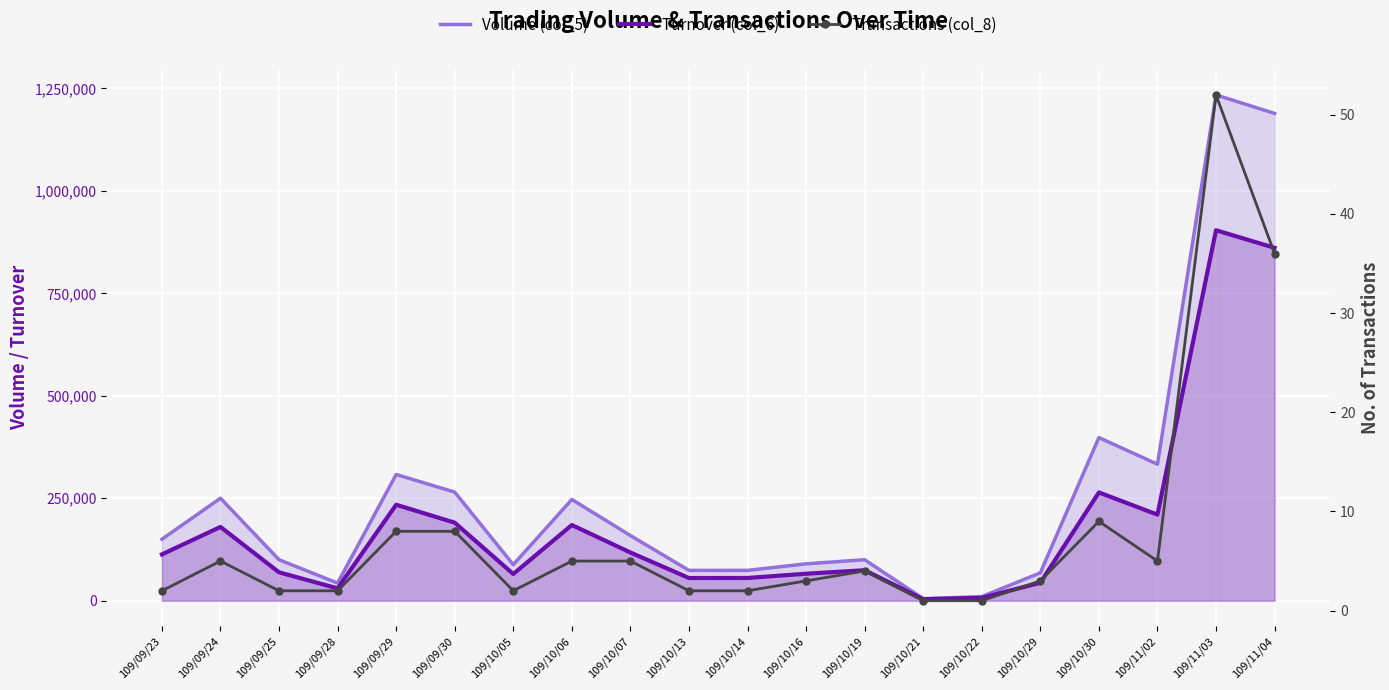

What is the maximum value for Volume (col_5)?

1234000